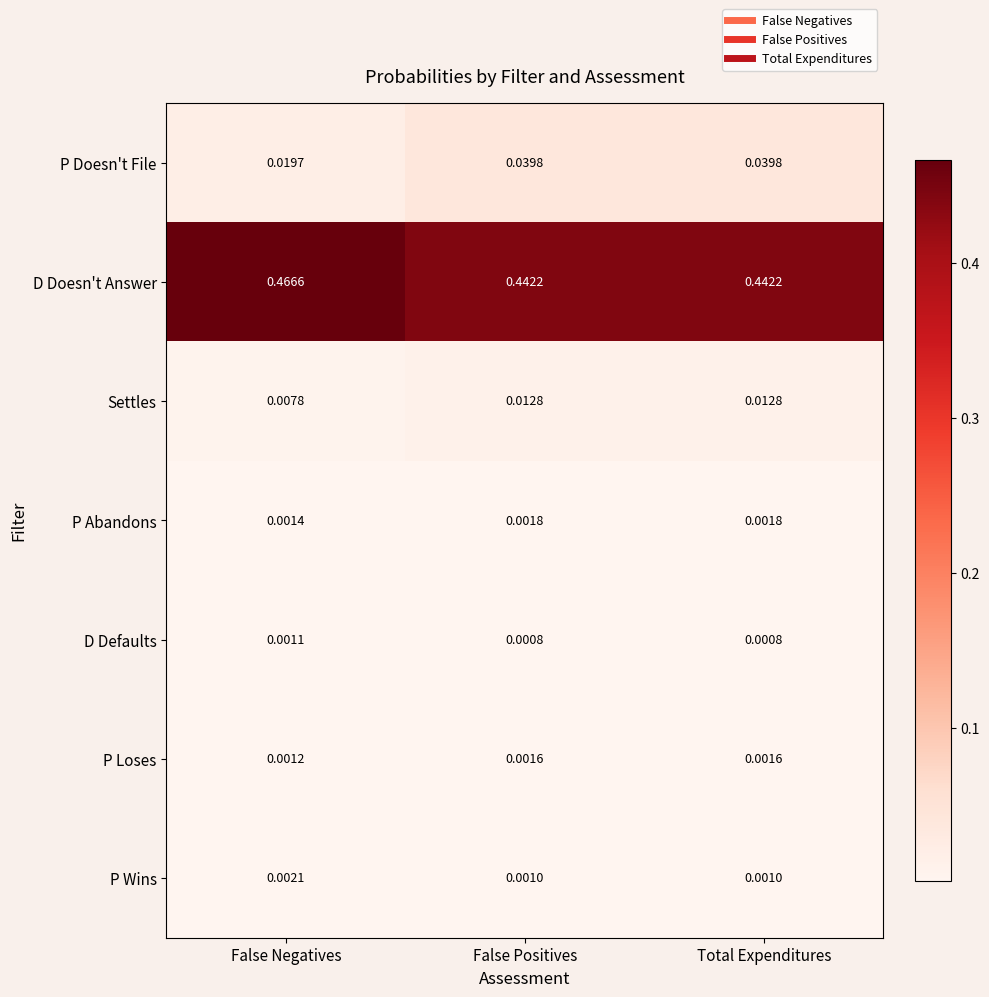

Which category has the highest value across all series?

False Negatives